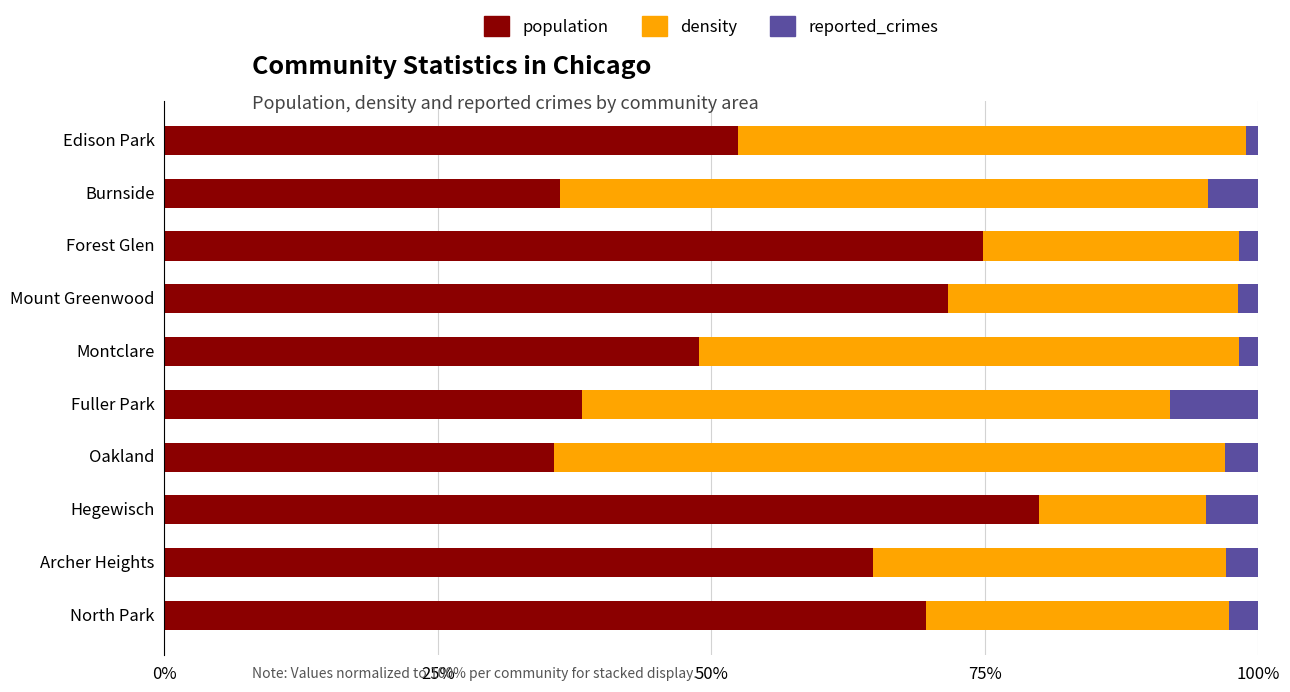

How many distinct data groups are displayed?

3